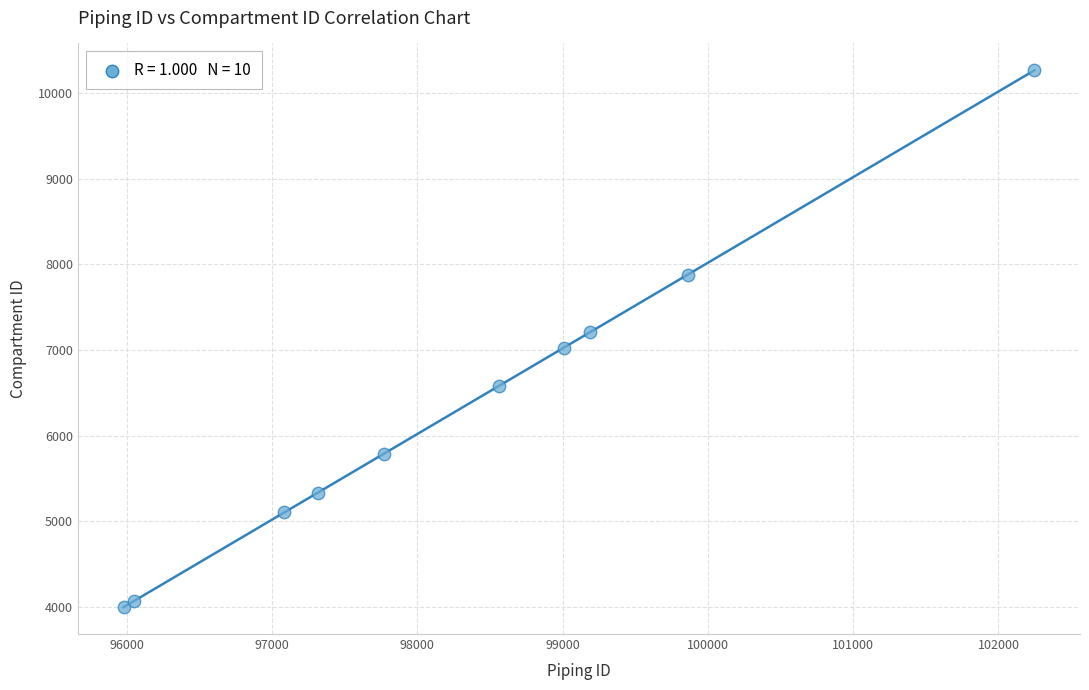

What is the average X value?

98306